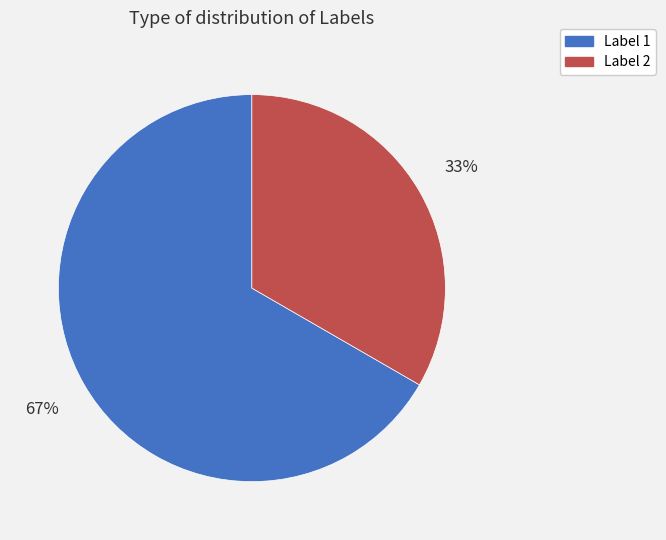

Do Label 1 and Label 2 together represent more than half of the pie?

Yes